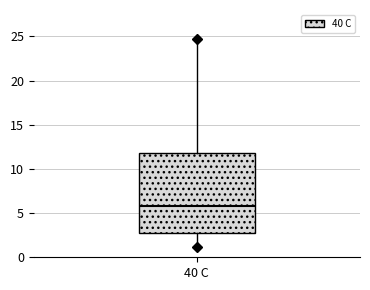

Where is the lower edge of the box for 40 C on the y-axis? The values are not printed on the chart, so give them approximately, as read against the axis.

3.0